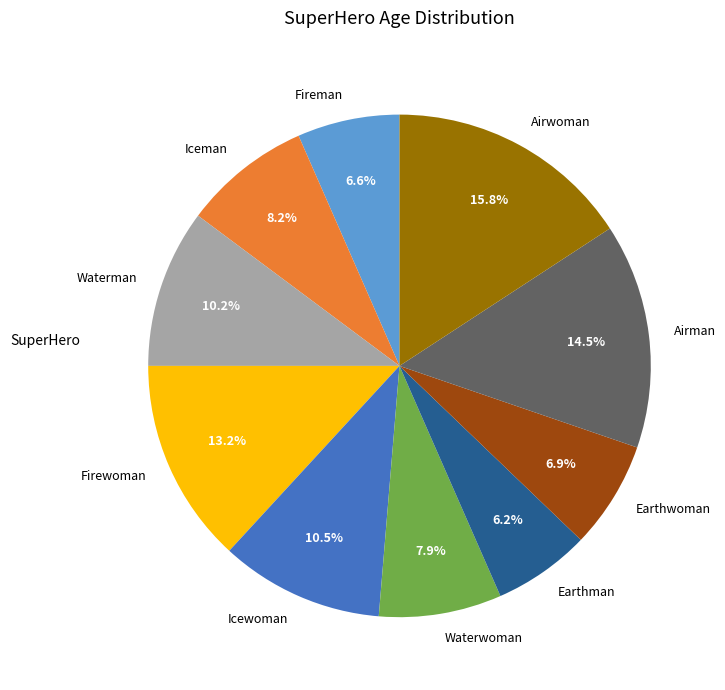

Which slice is the largest?

Airwoman